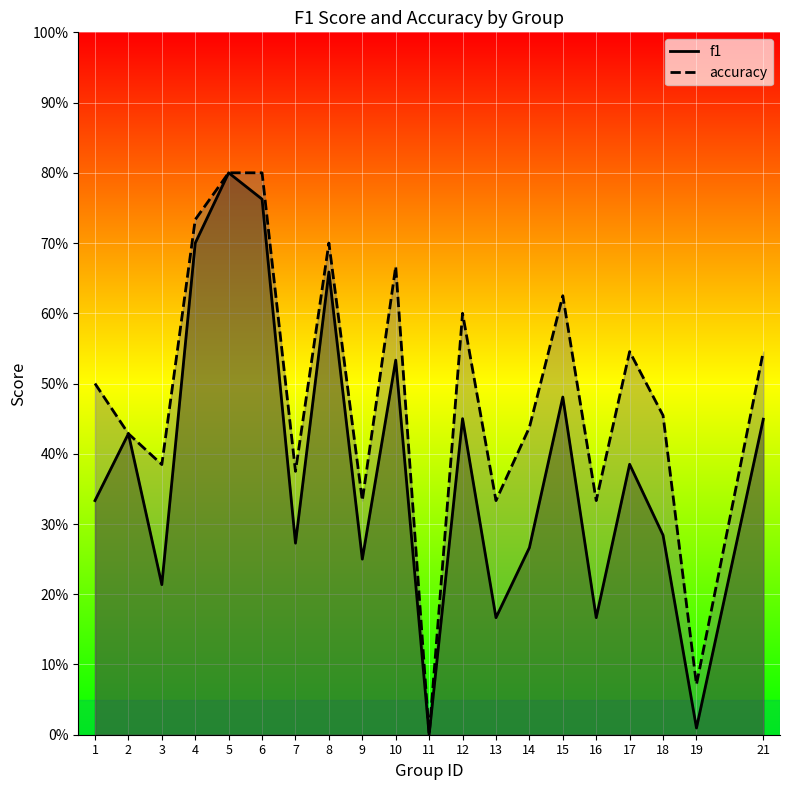

How many data points does each series have?

20